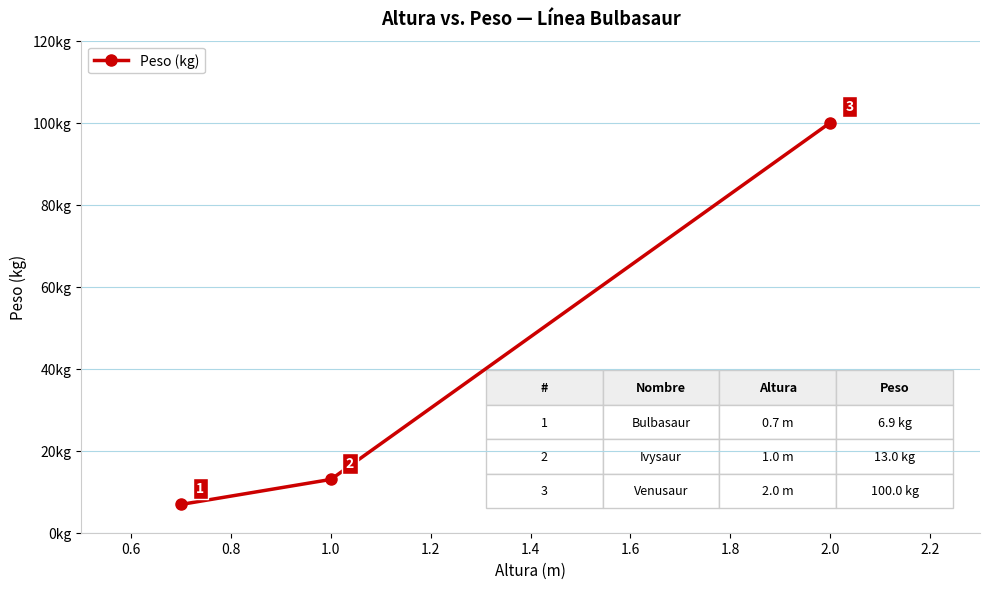

What is the greatest value displayed?

100.0